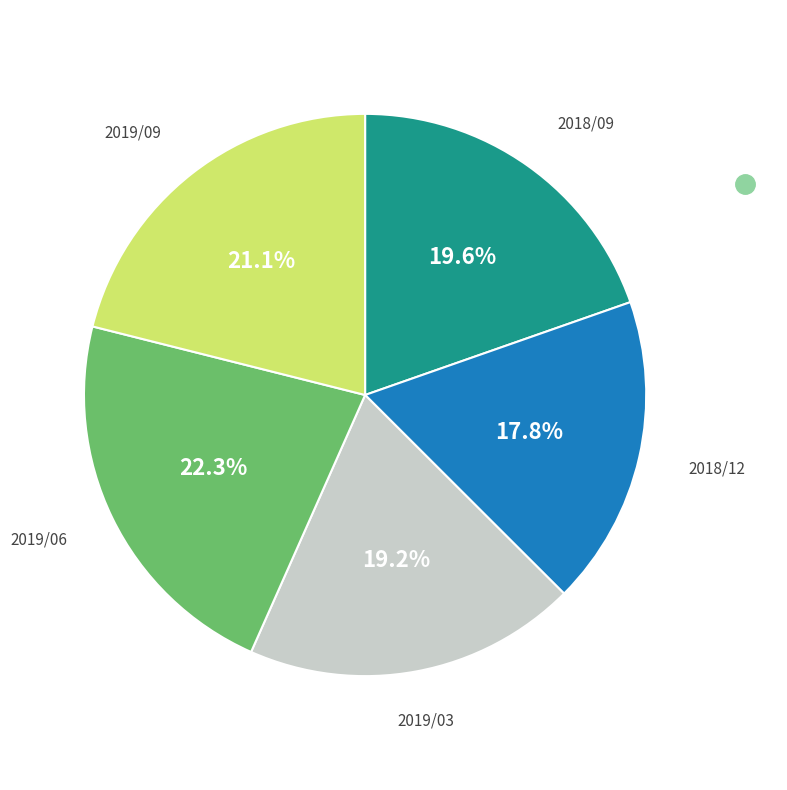

Does any single category account for the majority?

No